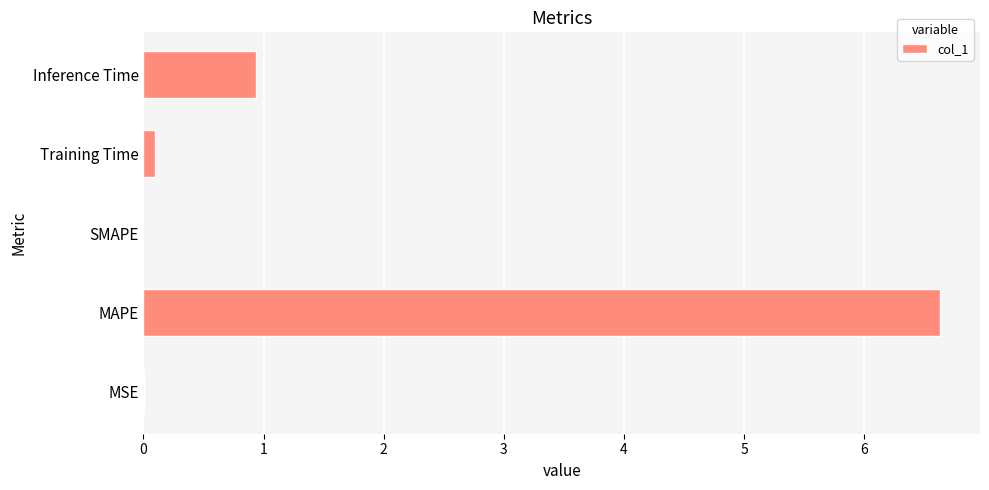

Between Inference Time and SMAPE, which is larger?

Inference Time